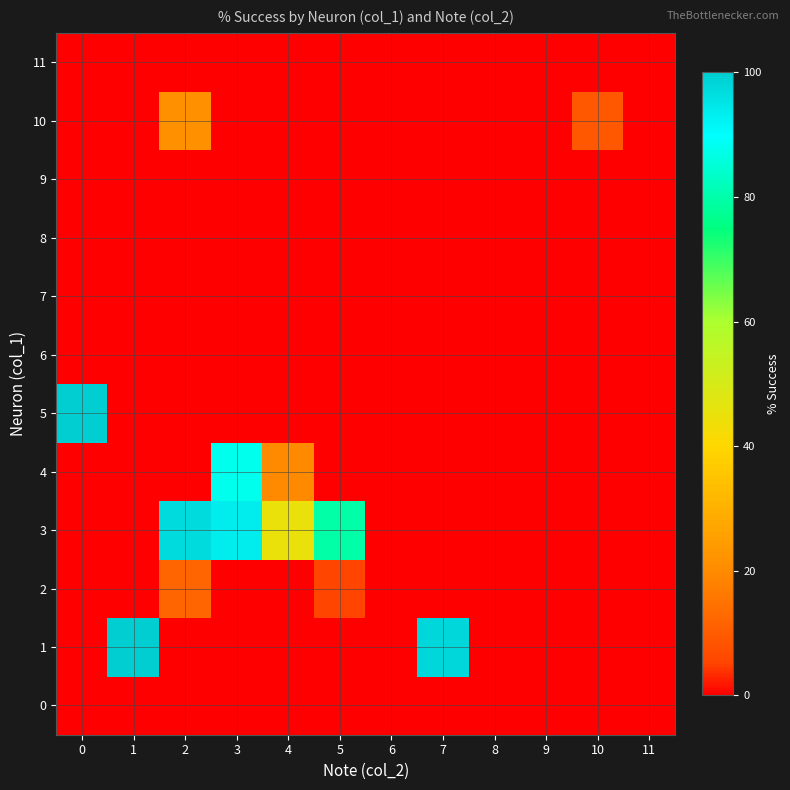

Which category has the highest value across all series?

1